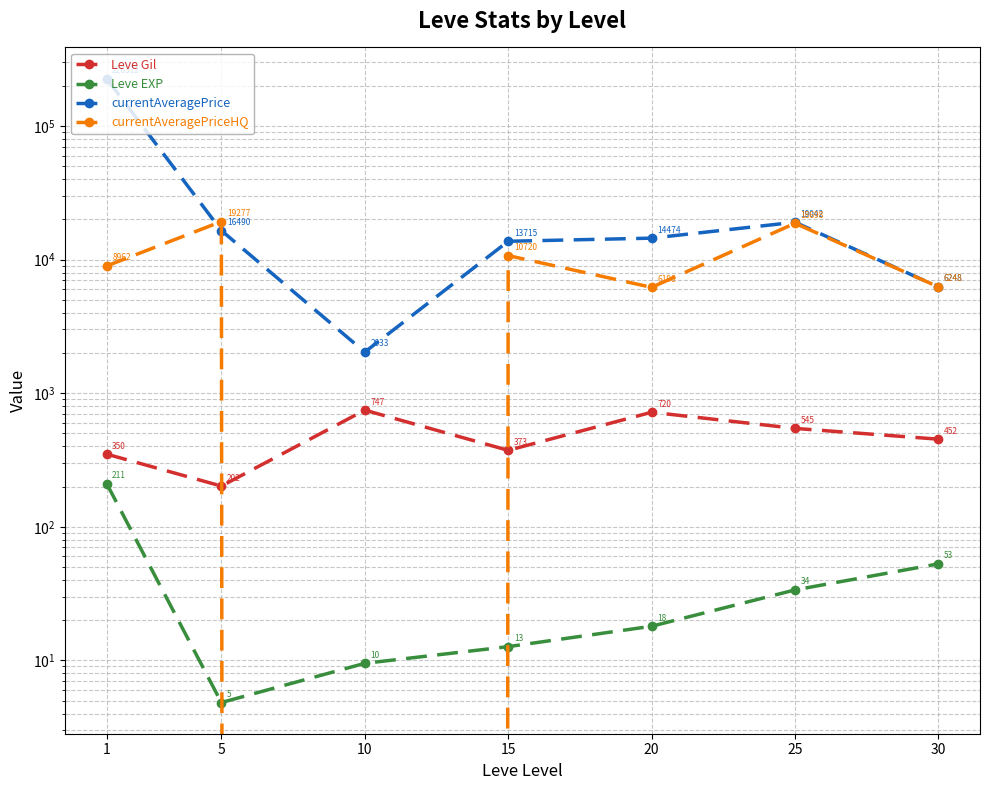

List the labels in order of Leve Gil value, smallest first.

5, 1, 15, 30, 25, 20, 10